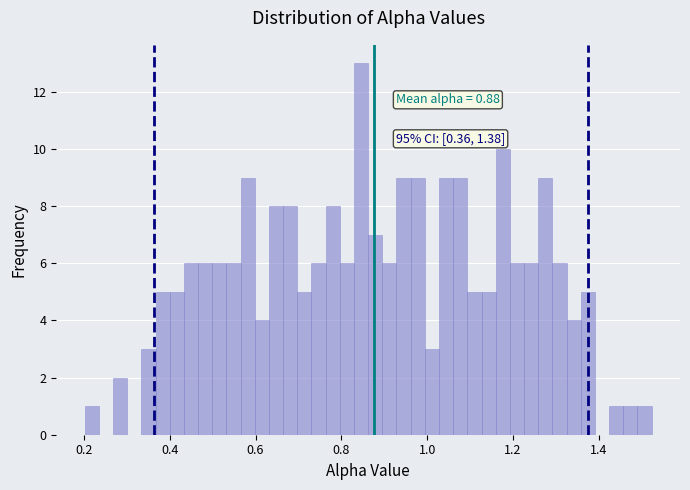

Around what value on the x-axis is the tallest bar? Give the approximate position of its centre, as read against the axis.

0.84